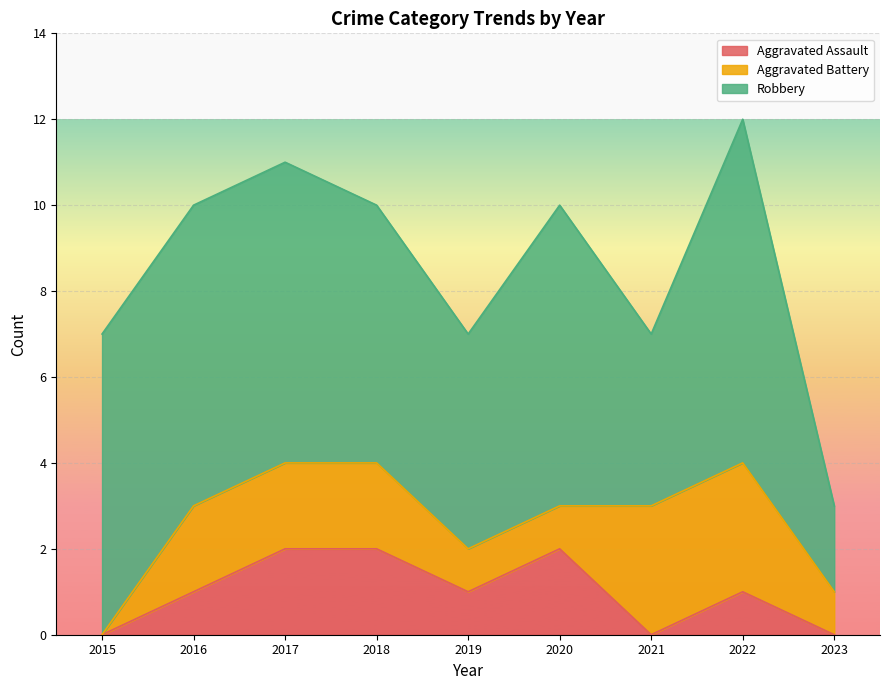

What are all the series names shown in the legend?

Aggravated Assault, Aggravated Battery, Robbery